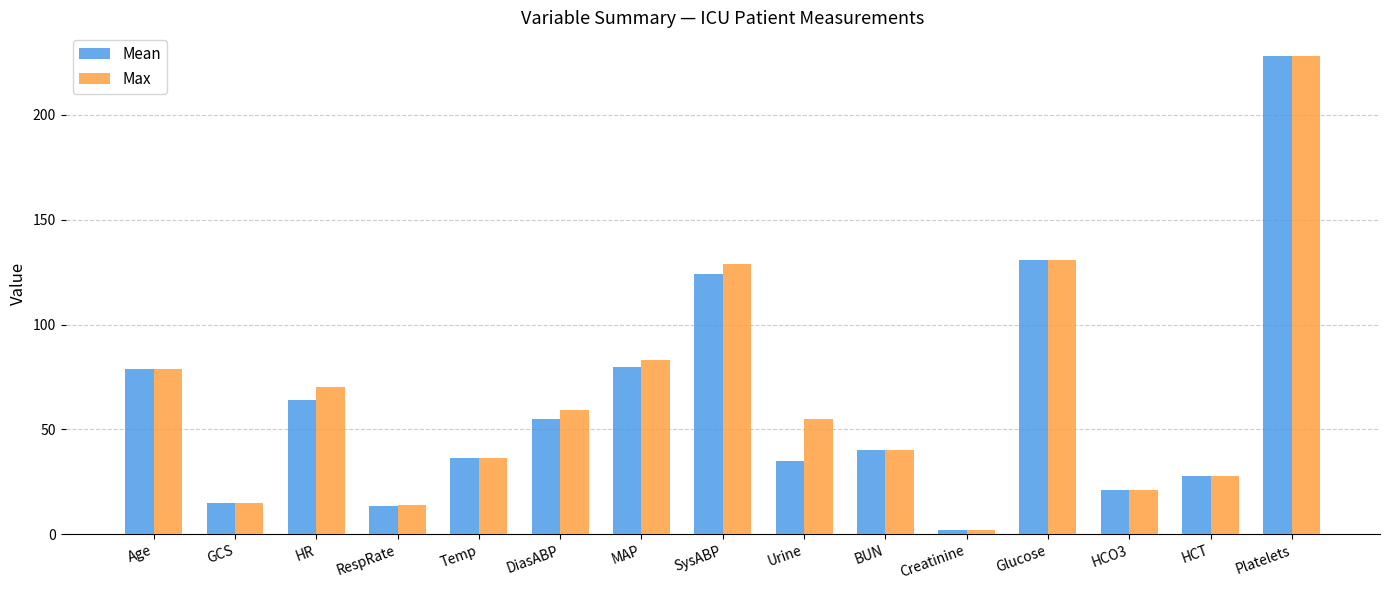

What is the spread (max minus min) of values at Temp?

0.1